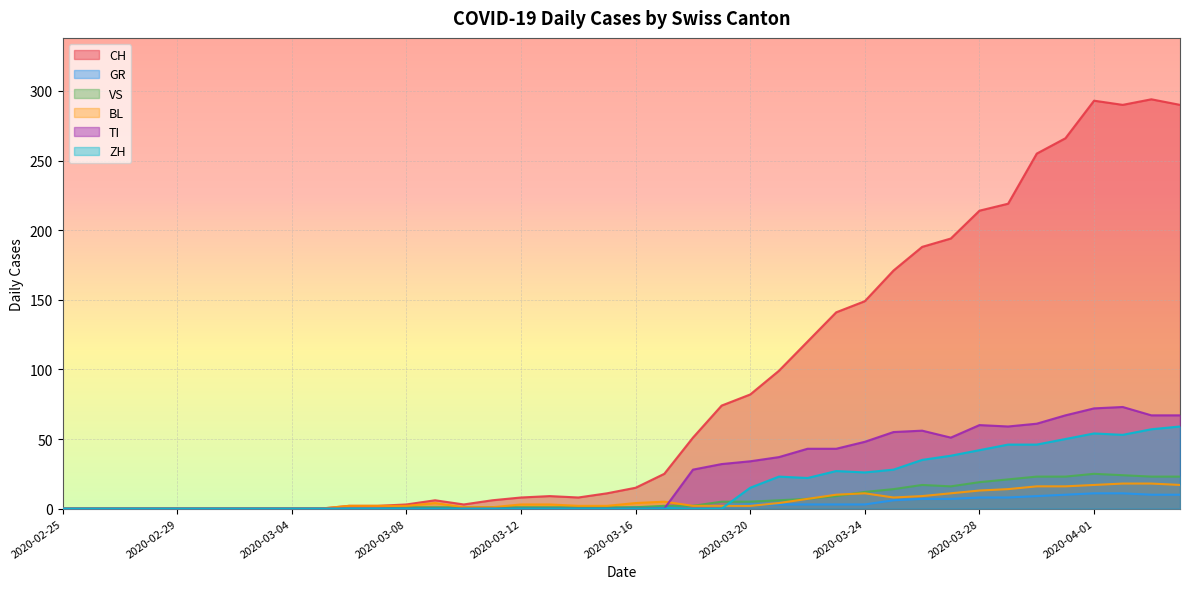

List the labels in order of GR value, largest first.

2020-04-01, 2020-04-02, 2020-03-31, 2020-04-03, 2020-04-04, 2020-03-30, 2020-03-28, 2020-03-29, 2020-03-26, 2020-03-27, 2020-03-25, 2020-03-20, 2020-03-21, 2020-03-22, 2020-03-23, 2020-03-24, 2020-03-18, 2020-03-19, 2020-03-16, 2020-03-17, 2020-02-25, 2020-02-26, 2020-02-27, 2020-02-28, 2020-02-29, 2020-03-01, 2020-03-02, 2020-03-03, 2020-03-04, 2020-03-05, 2020-03-06, 2020-03-07, 2020-03-08, 2020-03-09, 2020-03-10, 2020-03-11, 2020-03-12, 2020-03-13, 2020-03-14, 2020-03-15